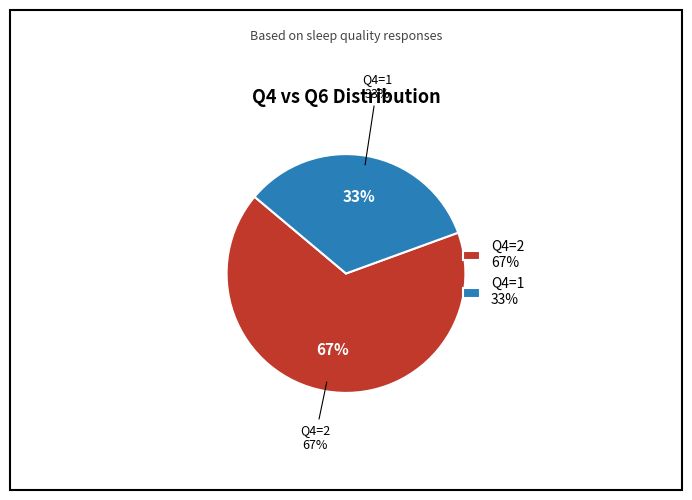

What is the majority slice?

Q4=2